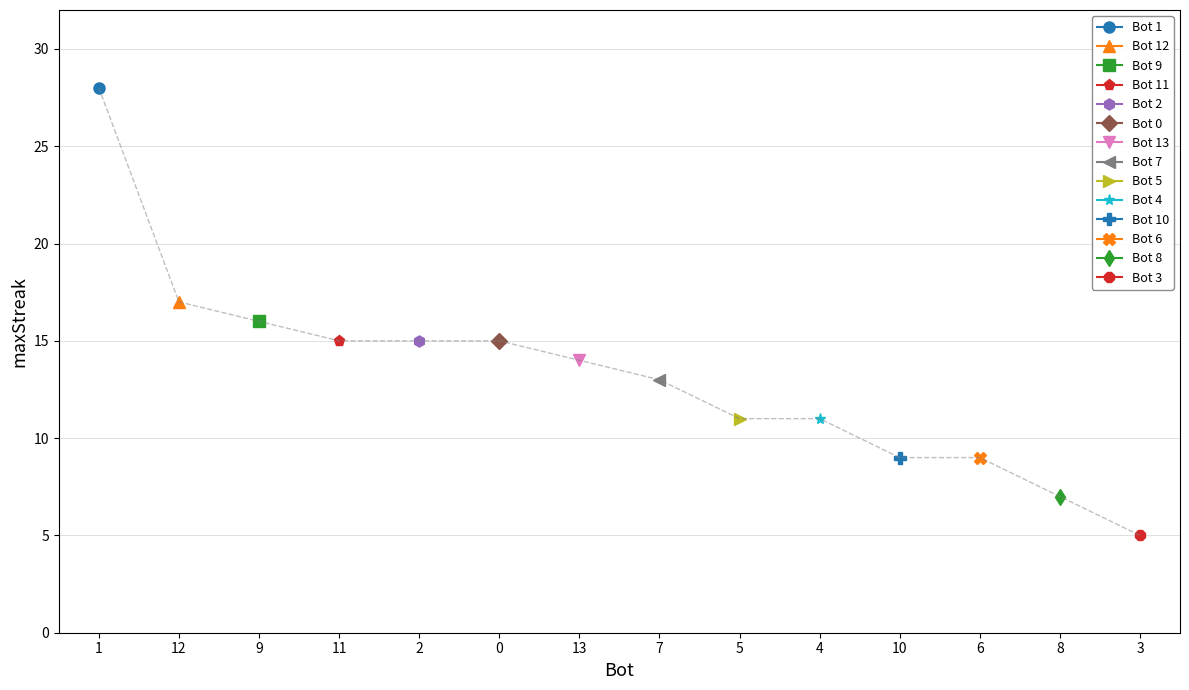

Reading left to right, extract all data points from this chart.

28	17	16	15	15	15	14	13	11	11	9	9	7	5